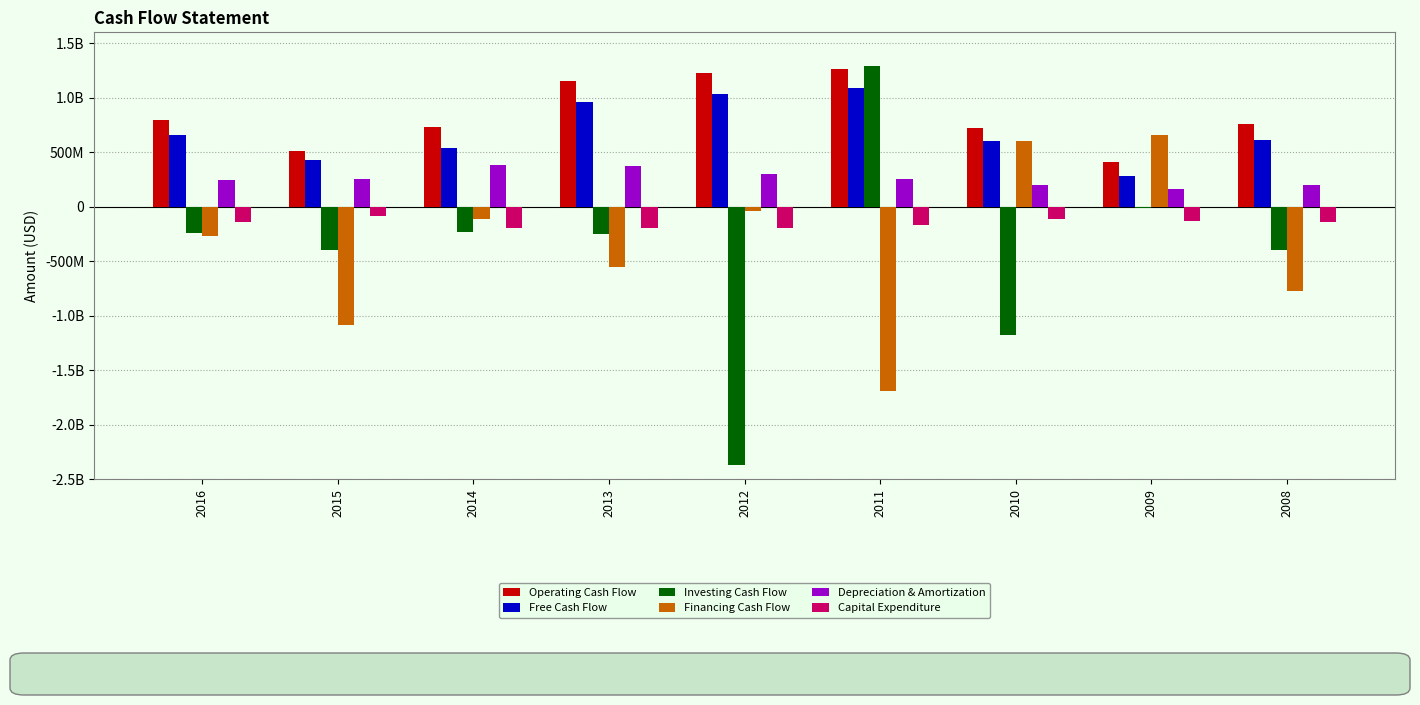

Are the bars horizontal?

No